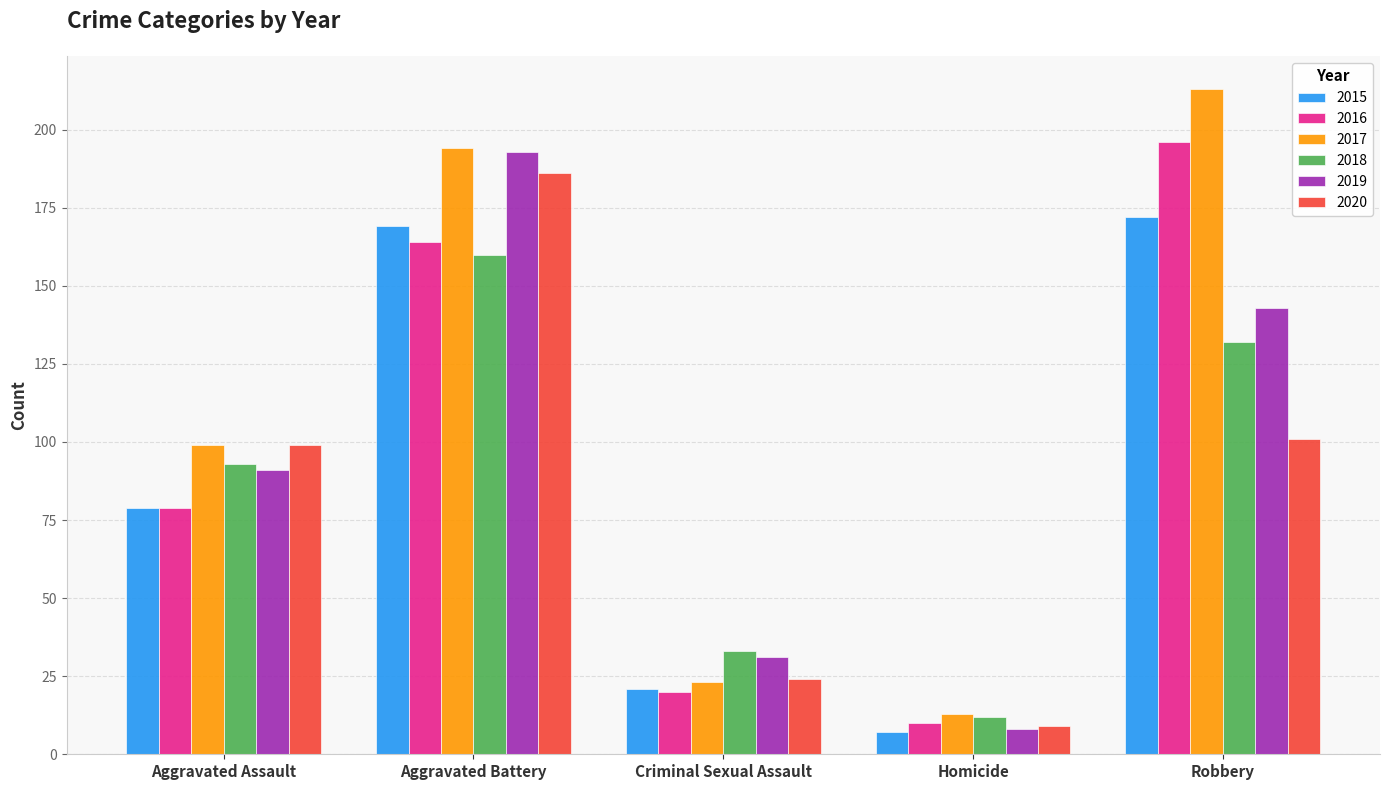

What is the sum of the 2019 values at Criminal Sexual Assault and Robbery?

174